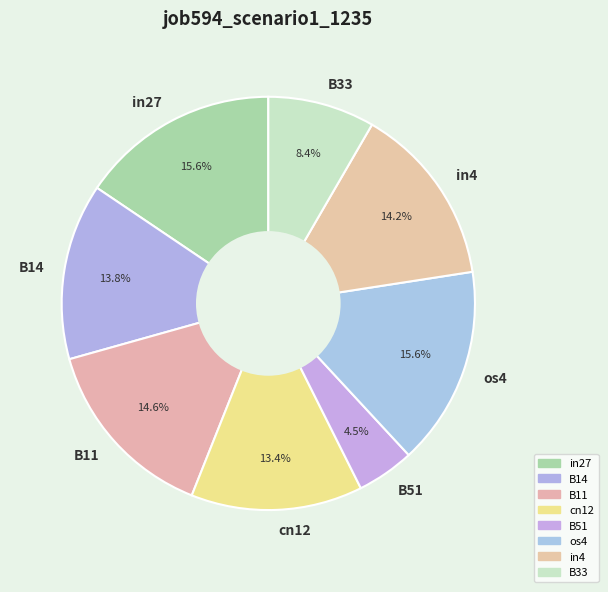

Is the sum of B51 and B33 greater than half?

No